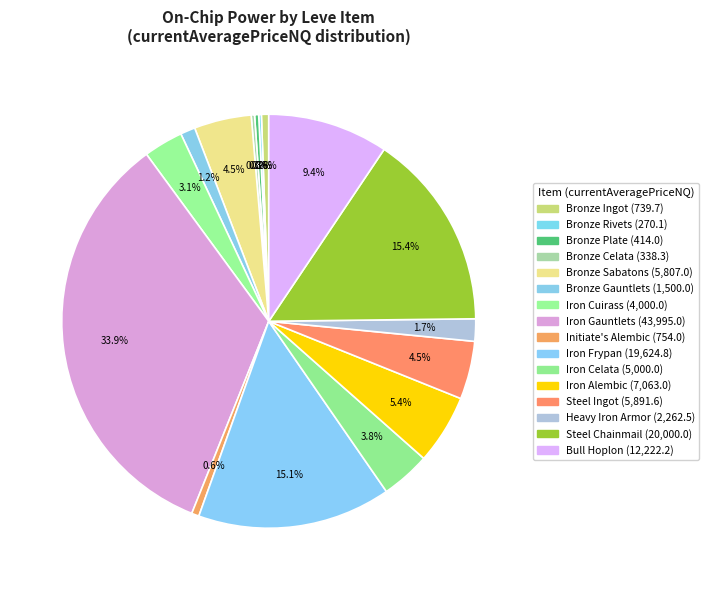

To the nearest percent, what percentage of the pie is Initiate's Alembic?

1%